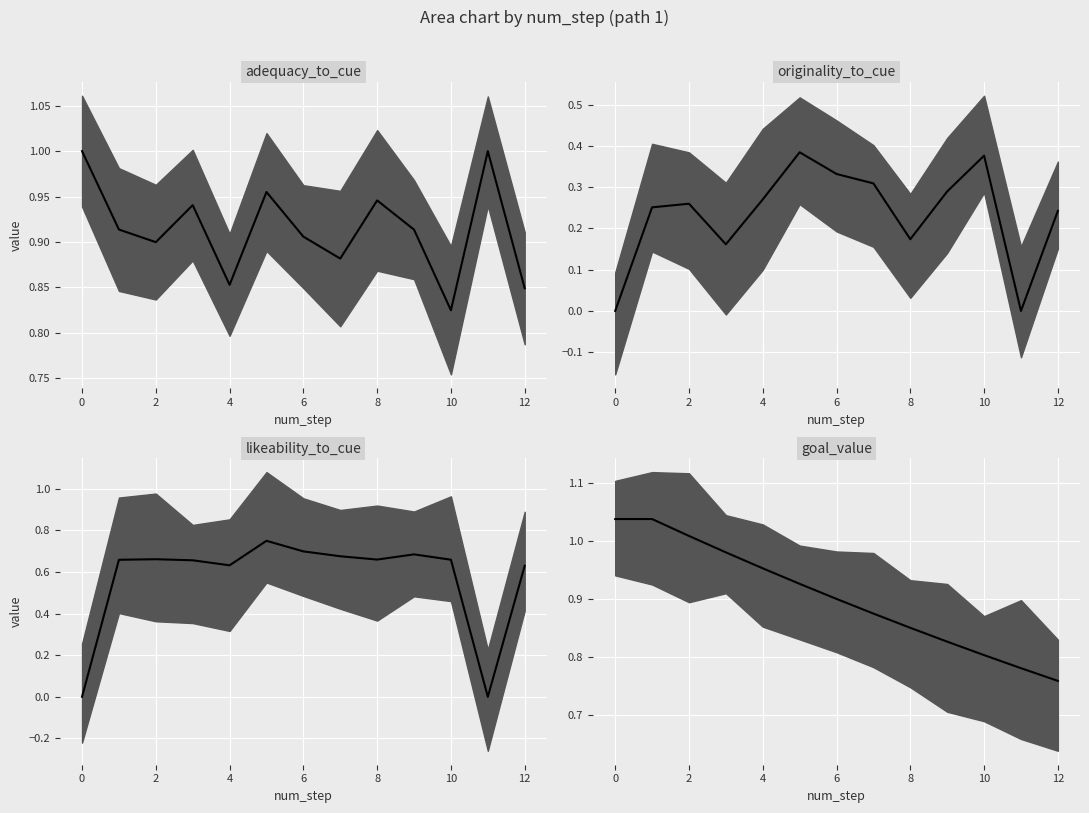

Where is the first local minimum for adequacy_to_cue?

2